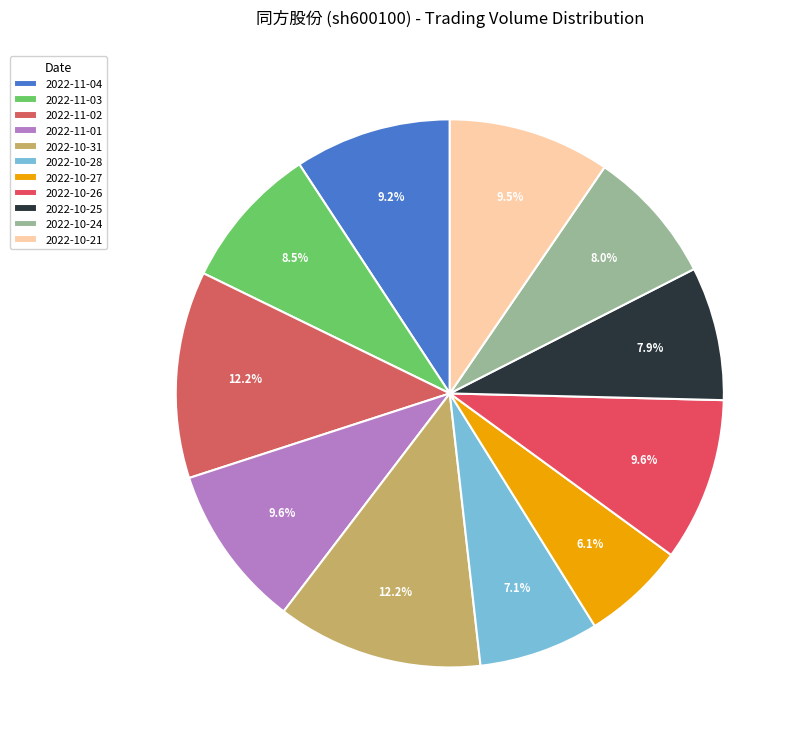

Combined, do 2022-10-24 and 2022-10-21 account for over 50%?

No